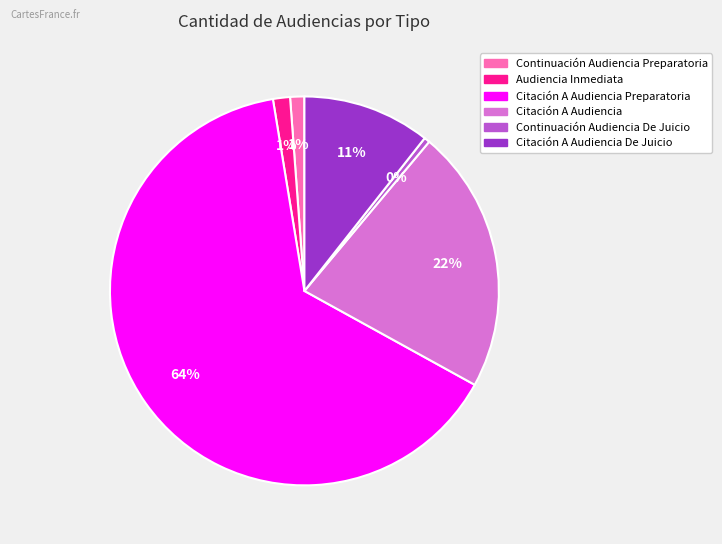

To the nearest percent, what is the average slice percentage?

17%